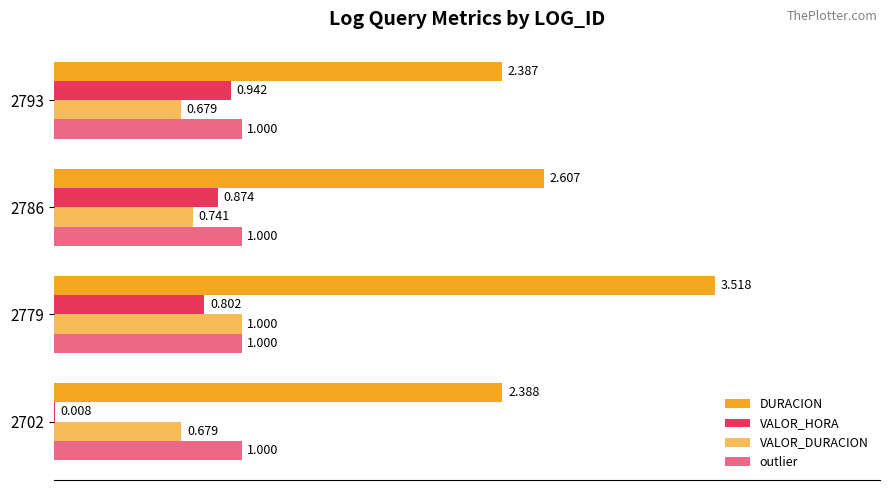

What position from the right is 0.0?

4